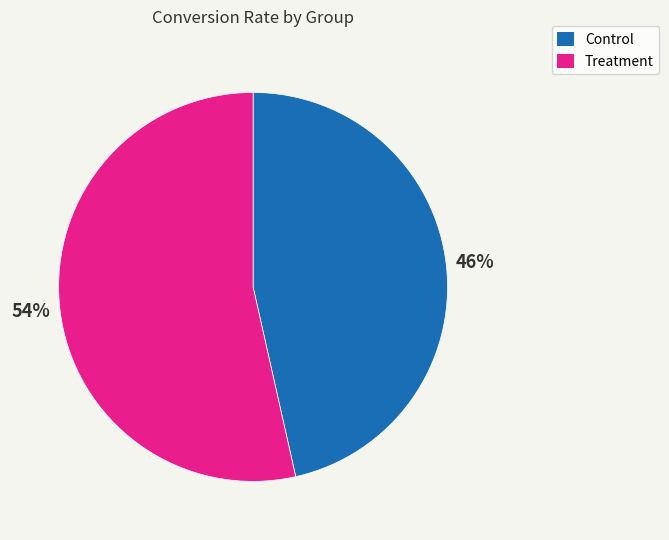

Rank the categories by value from lowest to highest.

Control, Treatment